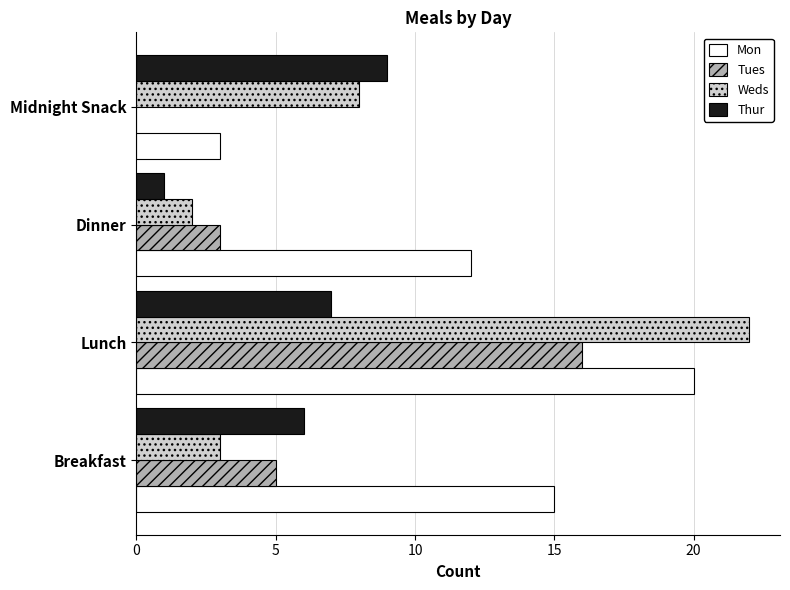

How many Thur values are between 6 and 9?

3